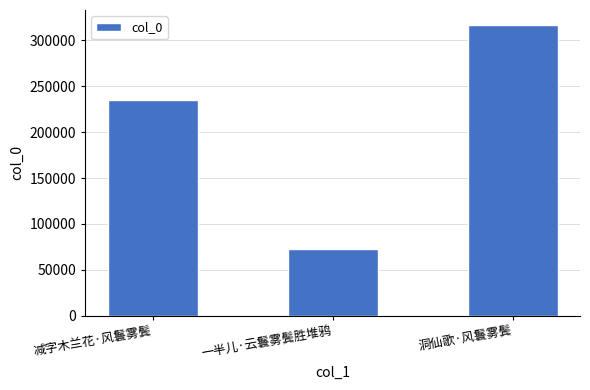

Rank the categories by value from highest to lowest.

洞仙歌·风鬟雾鬓, 减字木兰花·风鬟雾鬓, 一半儿·云鬟雾鬓胜堆鸦